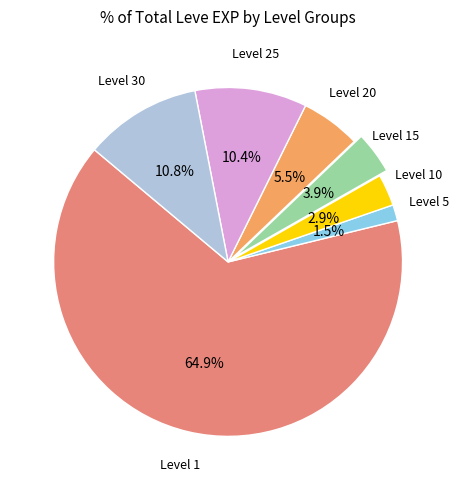

Is there a majority slice in this chart?

Yes